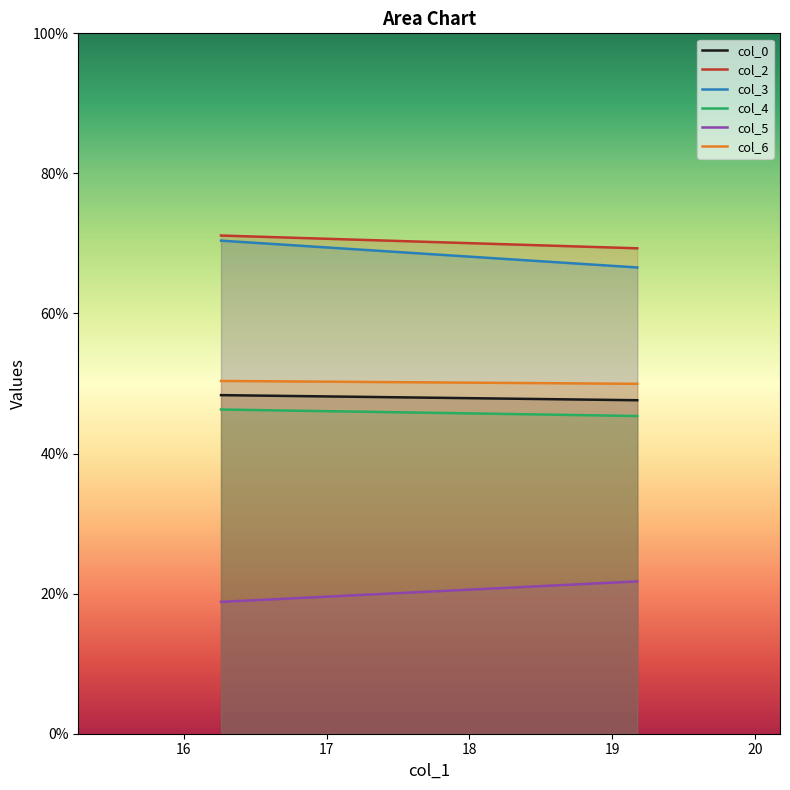

Count the number of data series in this chart.

6